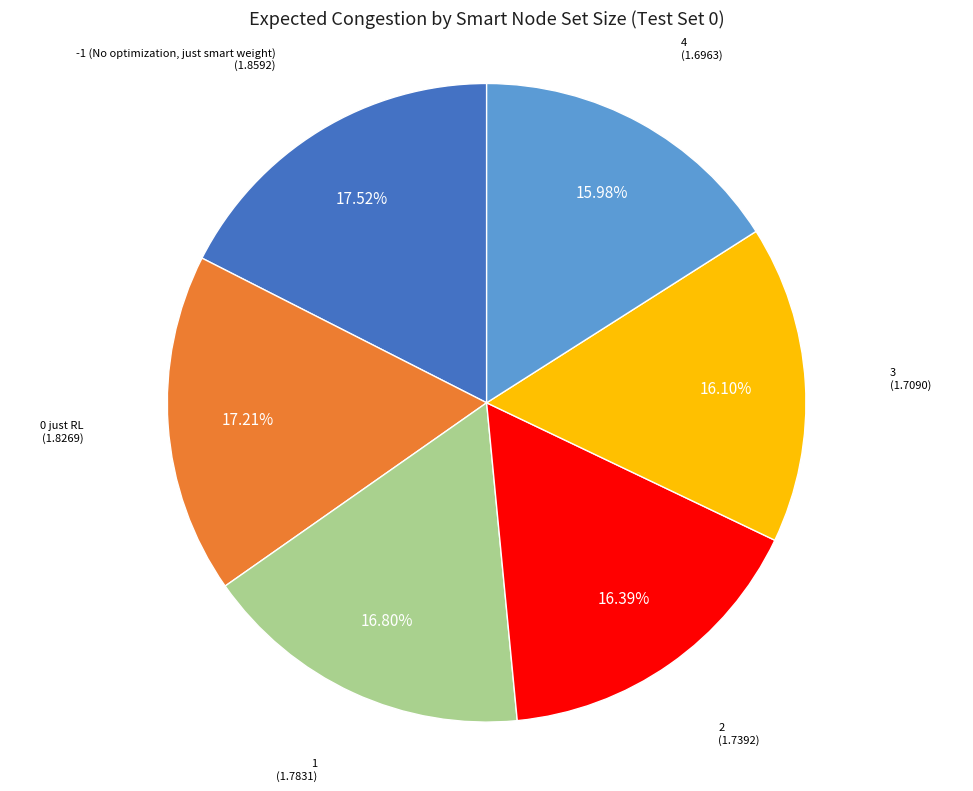

Approximately how many times larger is the value at 1 compared to 4?

1.1